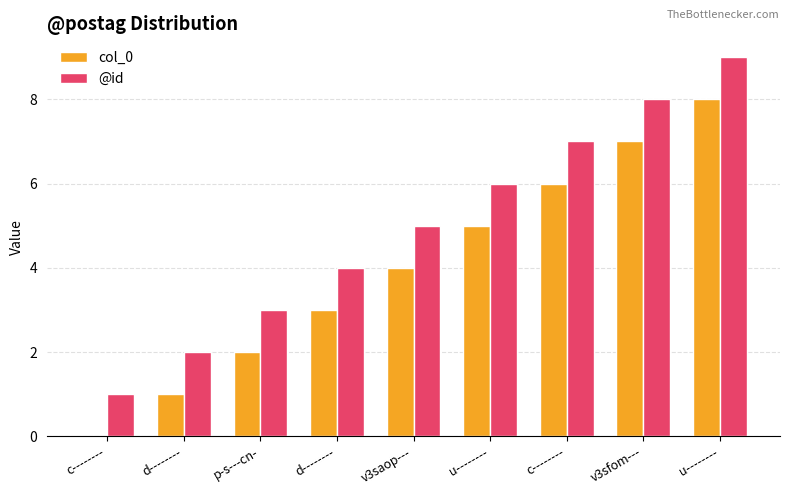

How many series are shown in this chart?

2